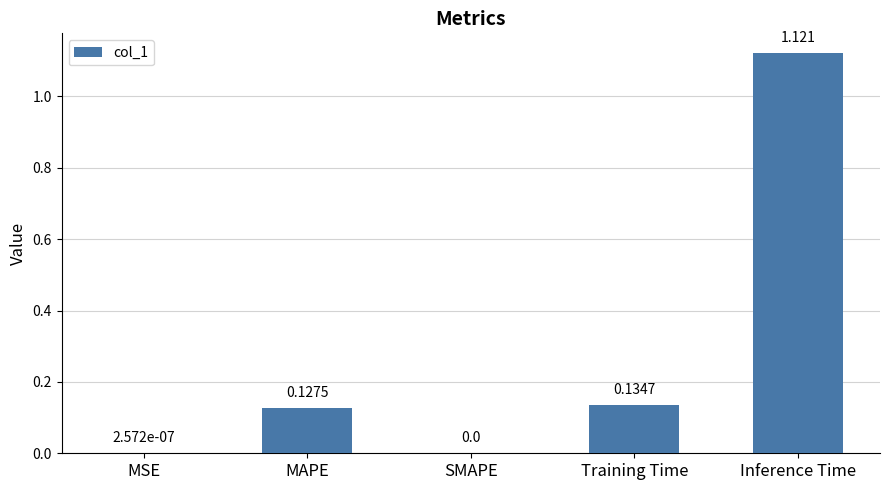

Which has a higher value, MAPE or Inference Time?

Inference Time